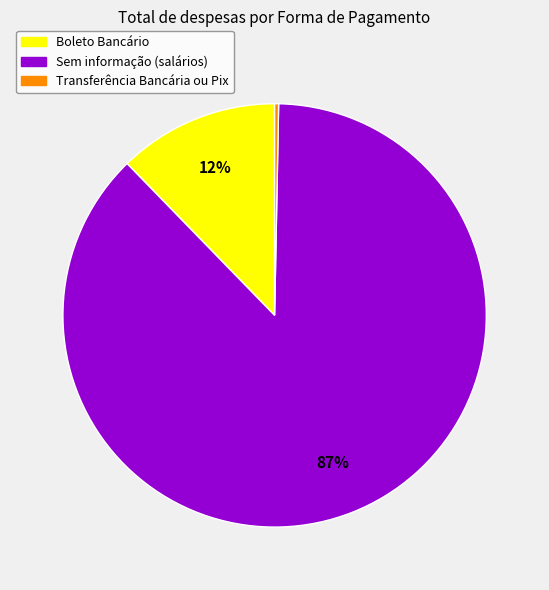

To the nearest percent, what is the average slice percentage?

33%